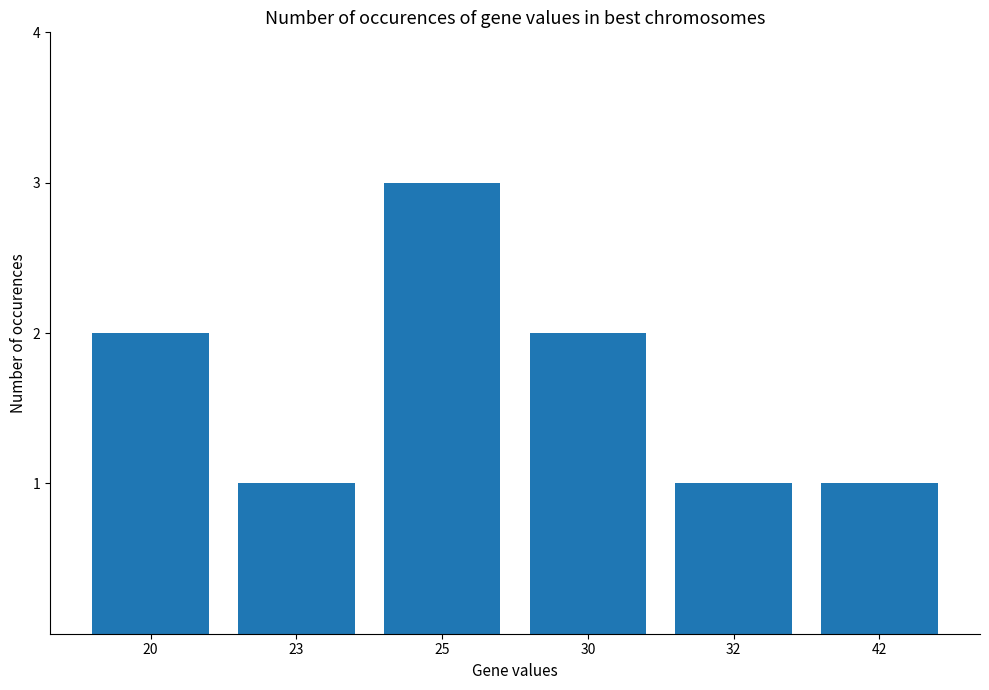

What is the minimum value shown in the chart?

1